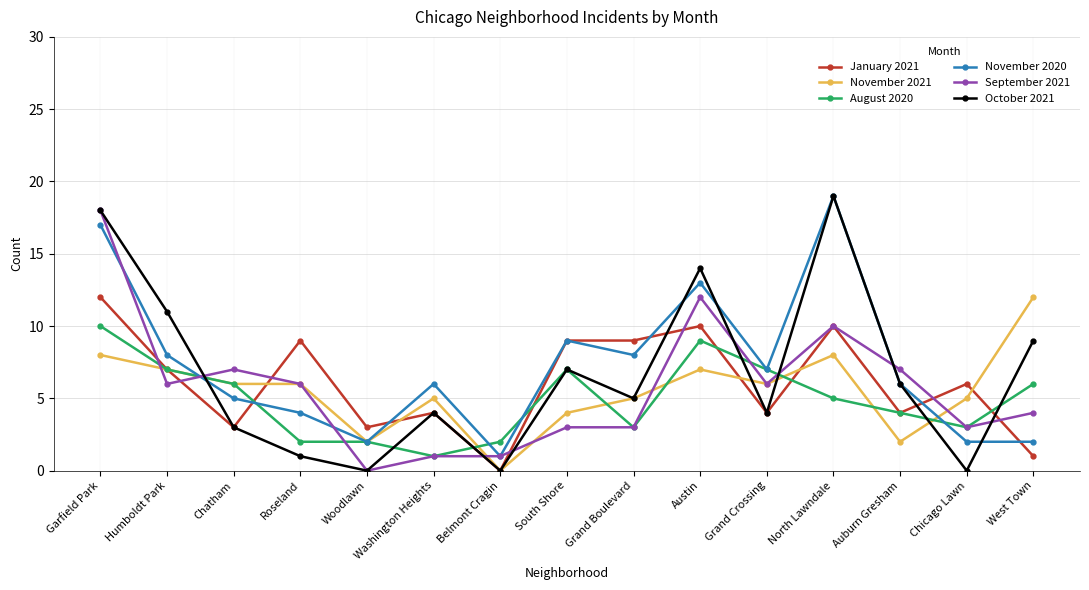

Reading left to right, what are all the values shown in this chart?

January 2021: Garfield Park=12	Humboldt Park=7	Chatham=3	Roseland=9	Woodlawn=3	Washington Heights=4	Belmont Cragin=0	South Shore=9	Grand Boulevard=9	Austin=10	Grand Crossing=4	North Lawndale=10	Auburn Gresham=4	Chicago Lawn=6	West Town=1
November 2021: Garfield Park=8	Humboldt Park=7	Chatham=6	Roseland=6	Woodlawn=2	Washington Heights=5	Belmont Cragin=0	South Shore=4	Grand Boulevard=5	Austin=7	Grand Crossing=6	North Lawndale=8	Auburn Gresham=2	Chicago Lawn=5	West Town=12
August 2020: Garfield Park=10	Humboldt Park=7	Chatham=6	Roseland=2	Woodlawn=2	Washington Heights=1	Belmont Cragin=2	South Shore=7	Grand Boulevard=3	Austin=9	Grand Crossing=7	North Lawndale=5	Auburn Gresham=4	Chicago Lawn=3	West Town=6
November 2020: Garfield Park=17	Humboldt Park=8	Chatham=5	Roseland=4	Woodlawn=2	Washington Heights=6	Belmont Cragin=1	South Shore=9	Grand Boulevard=8	Austin=13	Grand Crossing=7	North Lawndale=19	Auburn Gresham=6	Chicago Lawn=2	West Town=2
September 2021: Garfield Park=18	Humboldt Park=6	Chatham=7	Roseland=6	Woodlawn=0	Washington Heights=1	Belmont Cragin=1	South Shore=3	Grand Boulevard=3	Austin=12	Grand Crossing=6	North Lawndale=10	Auburn Gresham=7	Chicago Lawn=3	West Town=4
October 2021: Garfield Park=18	Humboldt Park=11	Chatham=3	Roseland=1	Woodlawn=0	Washington Heights=4	Belmont Cragin=0	South Shore=7	Grand Boulevard=5	Austin=14	Grand Crossing=4	North Lawndale=19	Auburn Gresham=6	Chicago Lawn=0	West Town=9